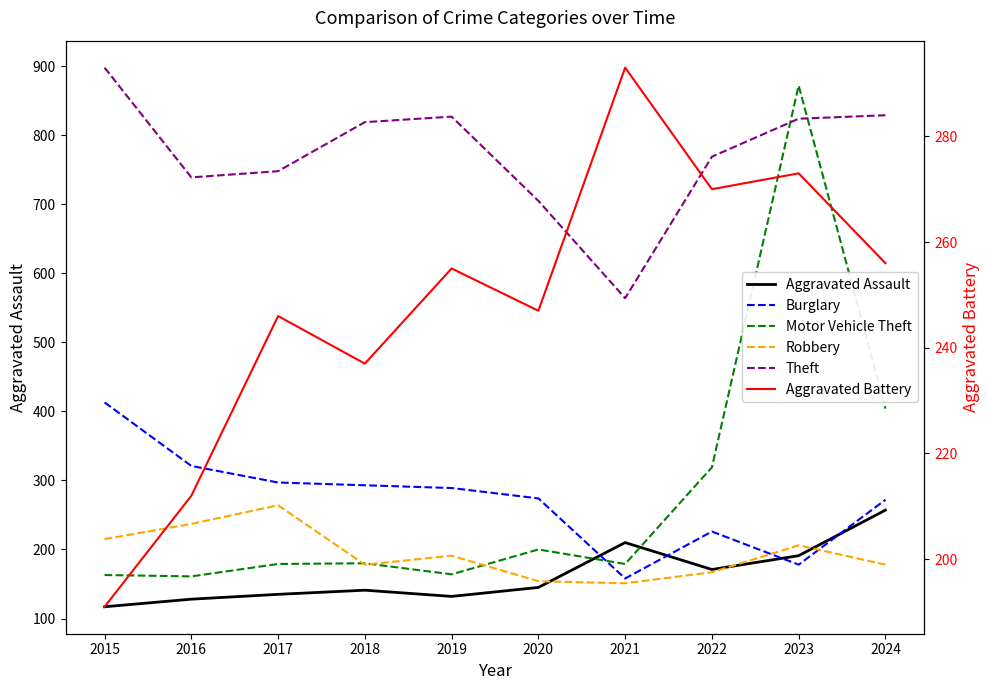

What is the greatest value displayed?

898